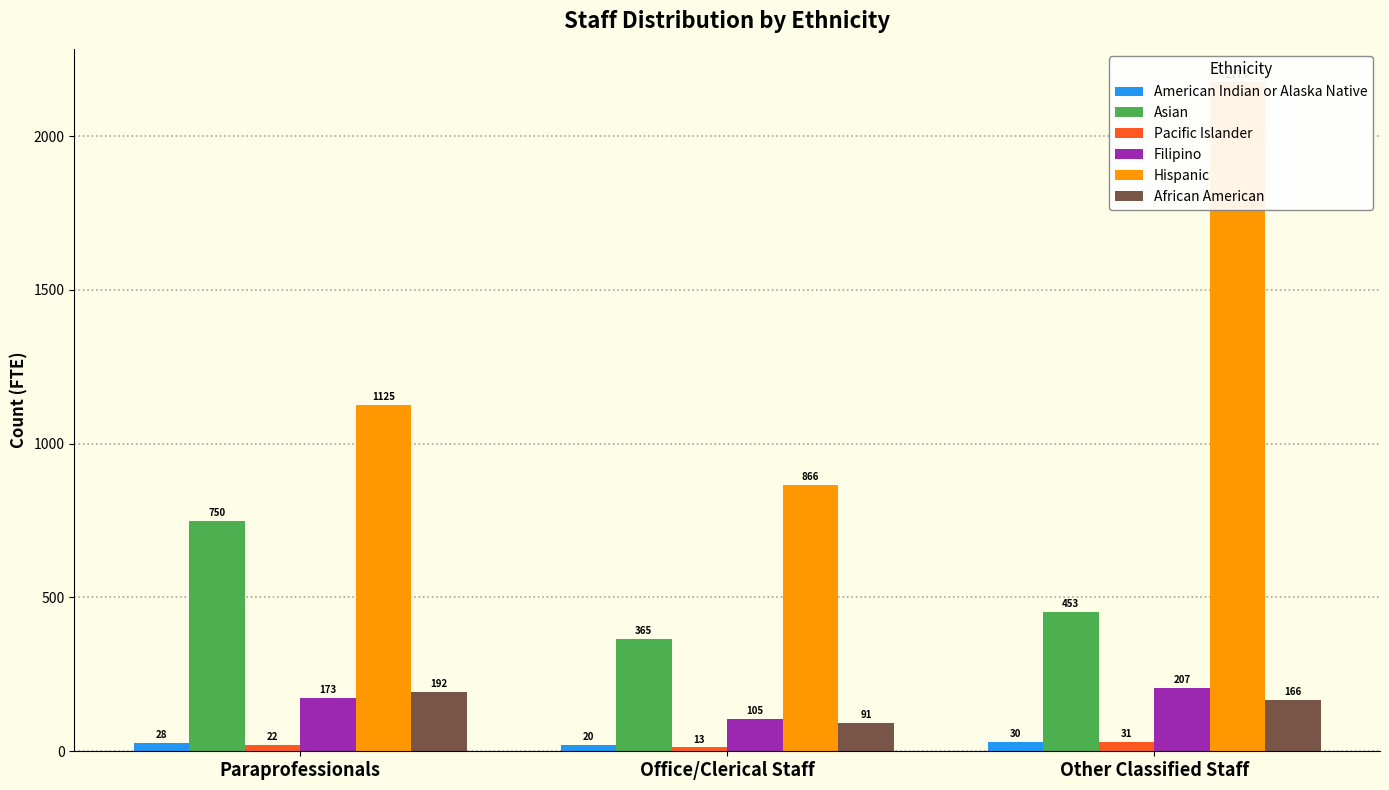

How many groups of bars are there?

3